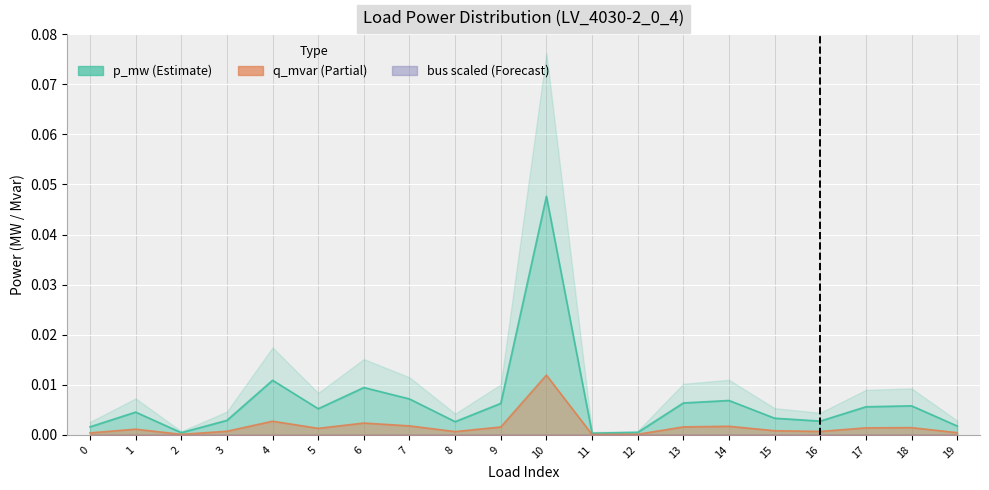

How many lines are shown in the chart?

2